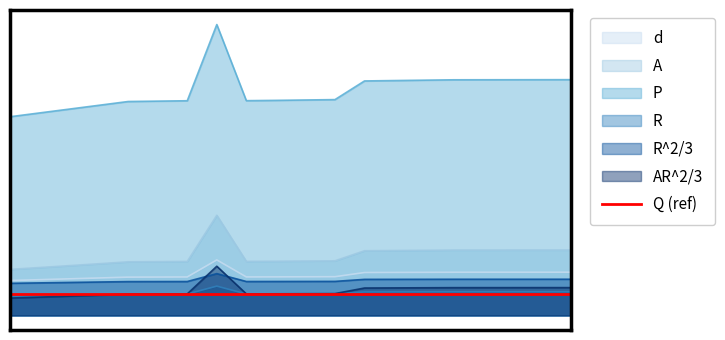

How many lines are shown in the chart?

6